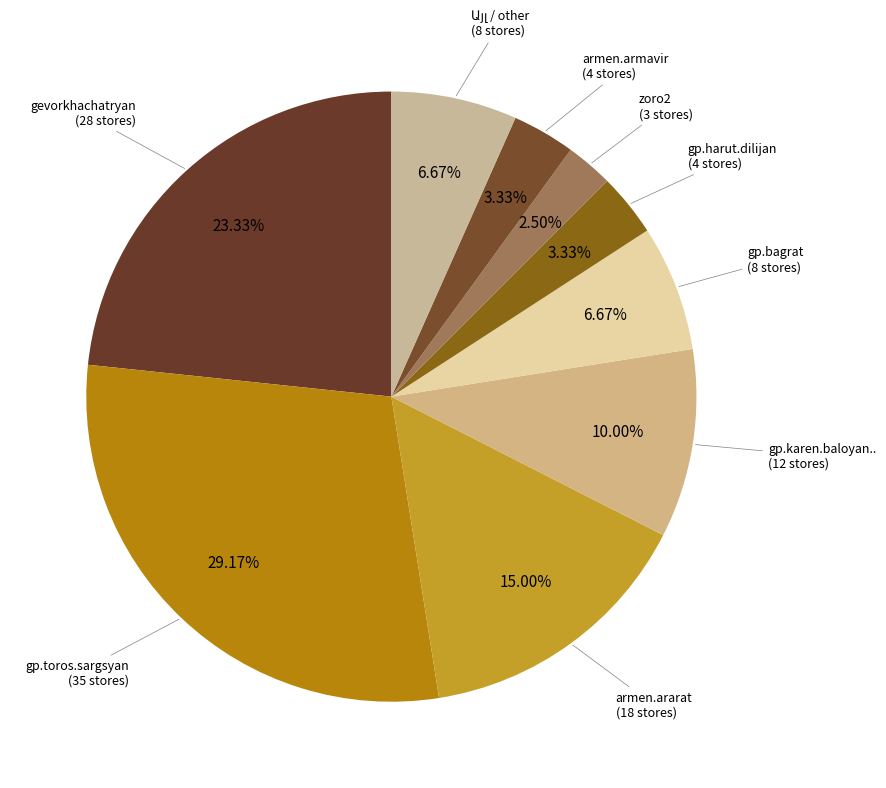

How much of the chart is everything except gp.bagrat?

93.3%